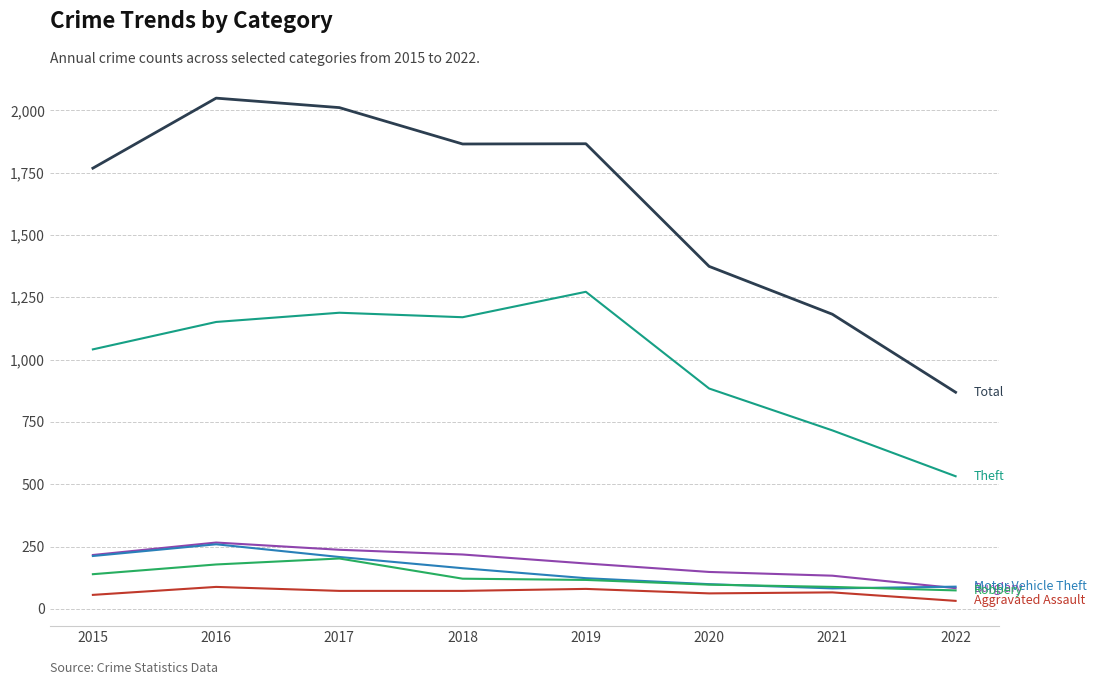

Count the number of data series in this chart.

6